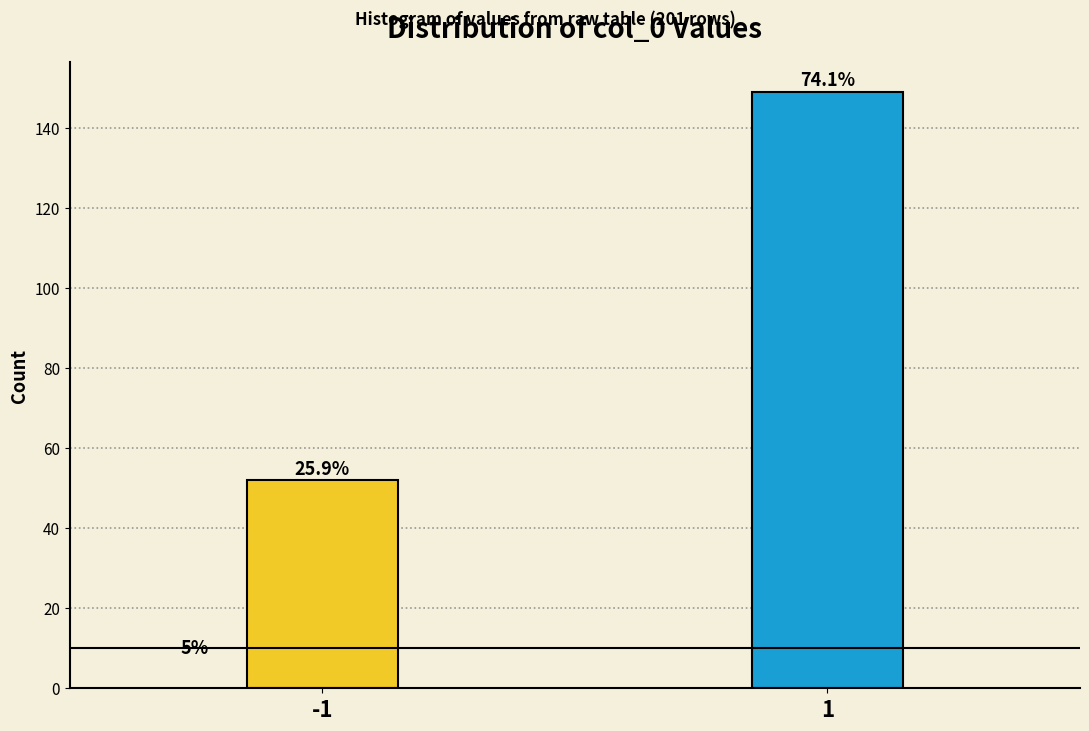

How many bars are there in total?

2